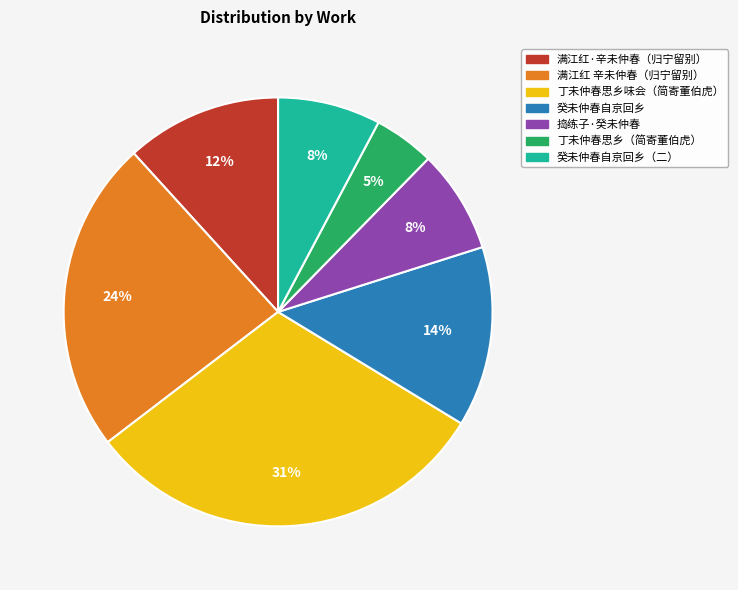

To the nearest percent, what is the average slice percentage?

14%